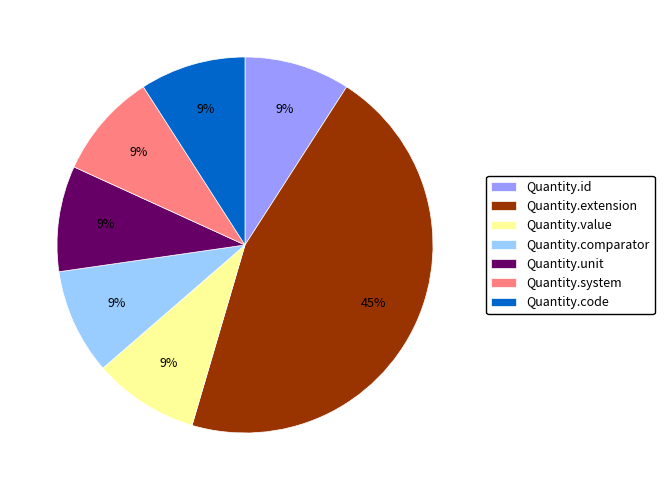

How many slices are in this pie chart?

7